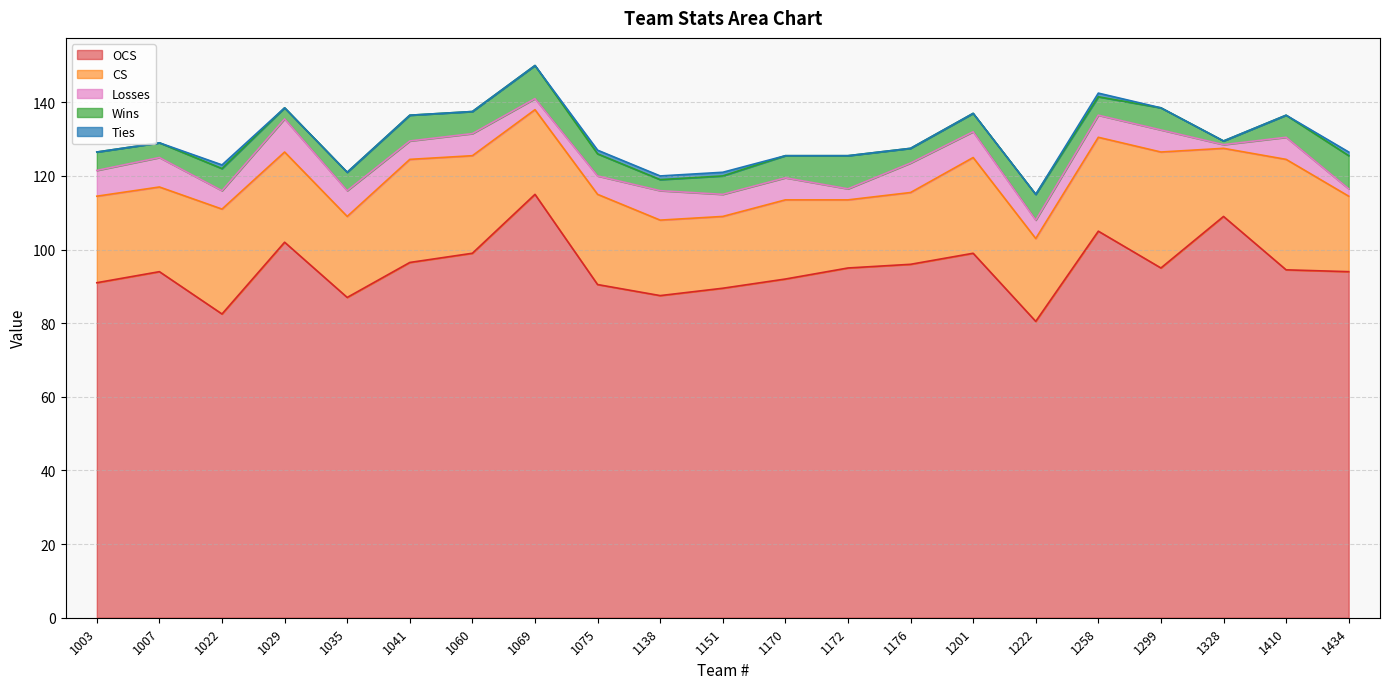

What is the total value across all series at 1434?

126.5